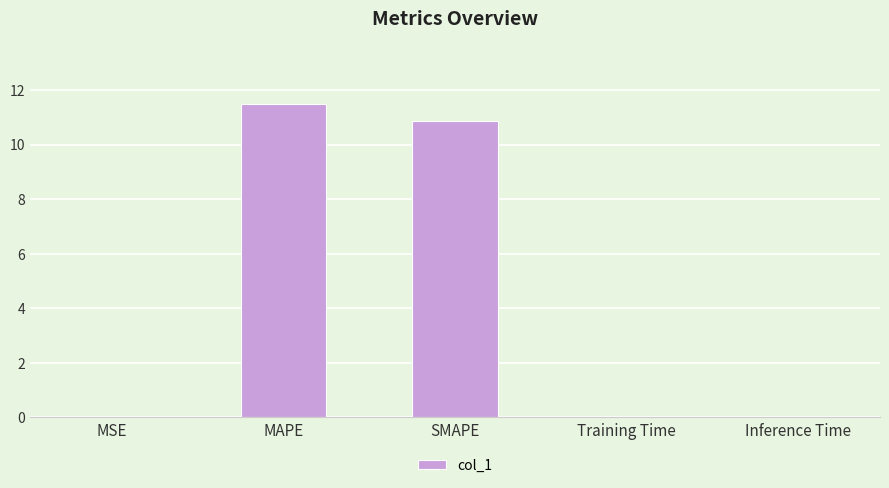

The chart shows a value of 0.0 at MSE. True or false?

True